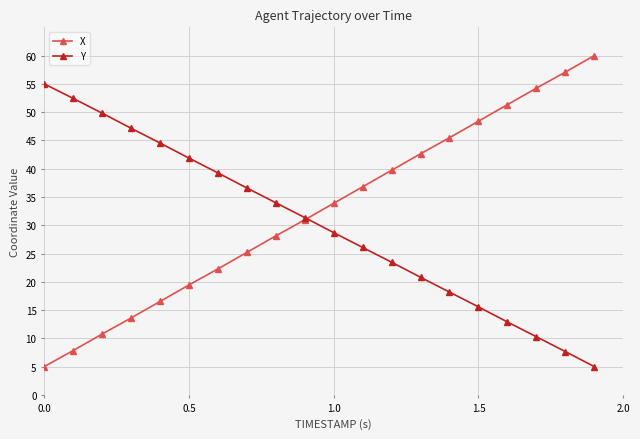

What is the value of the X point at the 18th from the left?

54.2